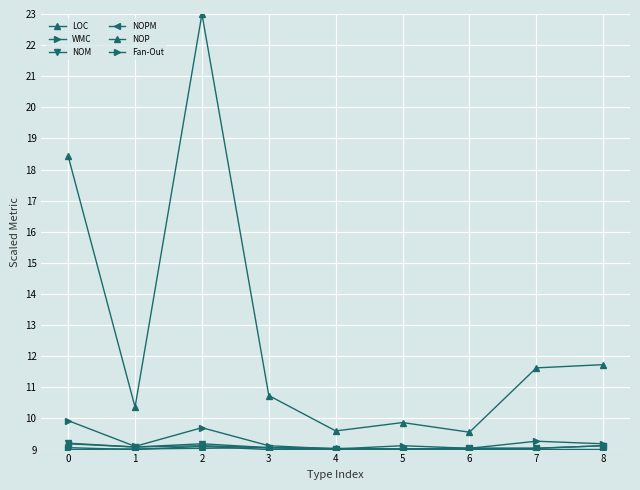

Rank the series at 2 from highest to lowest value.

LOC, WMC, NOM, NOPM, Fan-Out, NOP